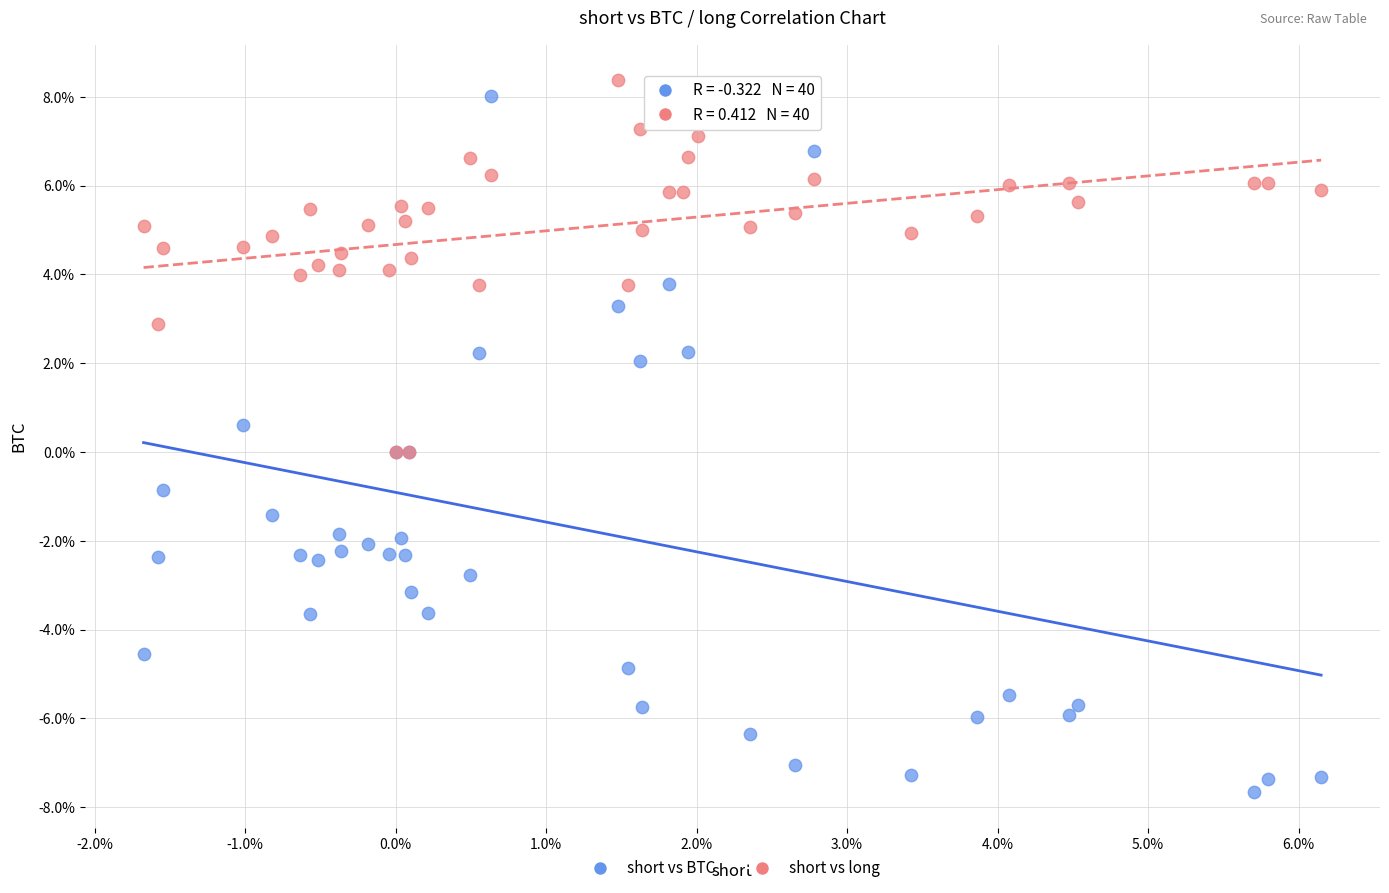

Which series has the largest Y range (max minus min)?

short vs BTC